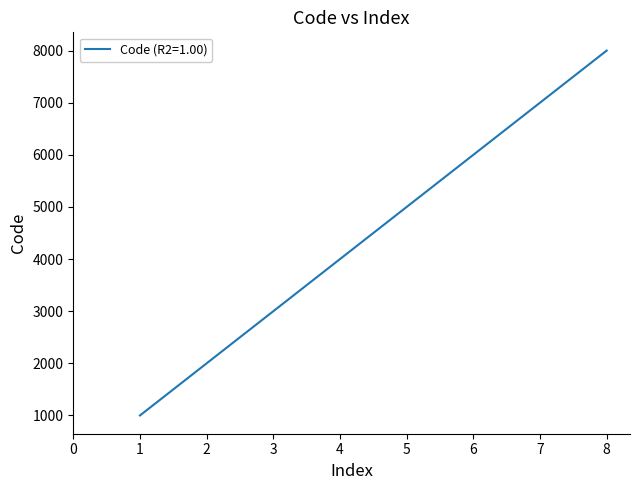

What is the difference between the maximum and minimum values?

7000